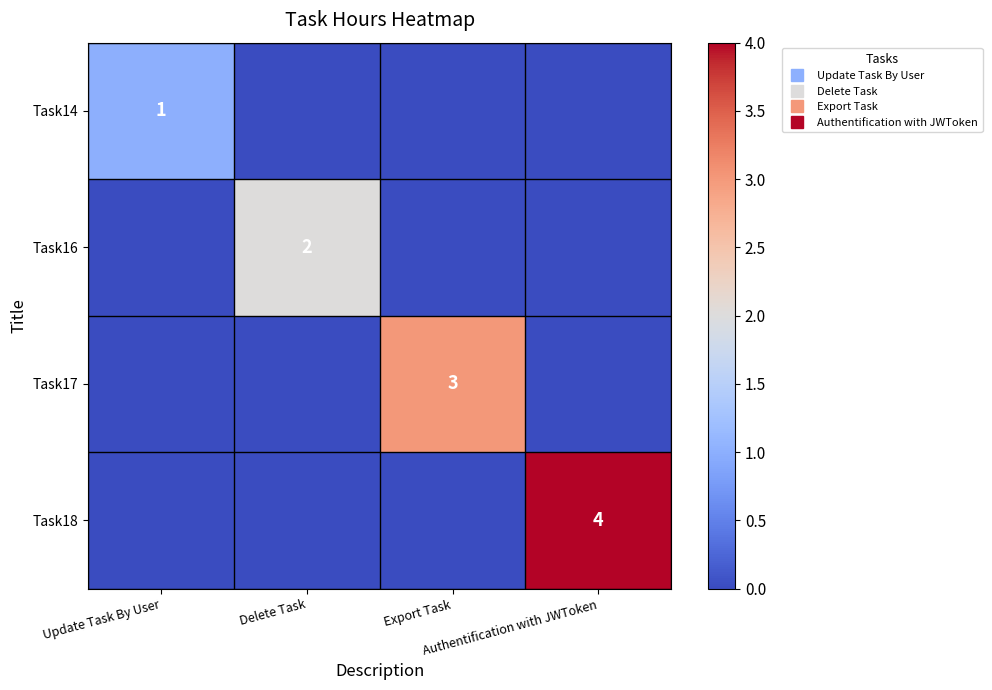

How many data points in Task14 are above 0?

1